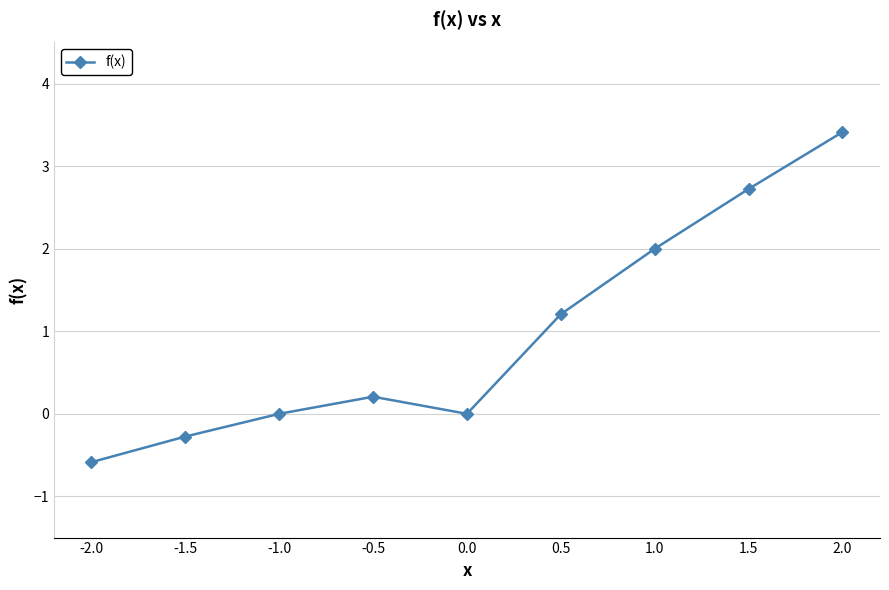

At which label is the value closest to 1?

0.5